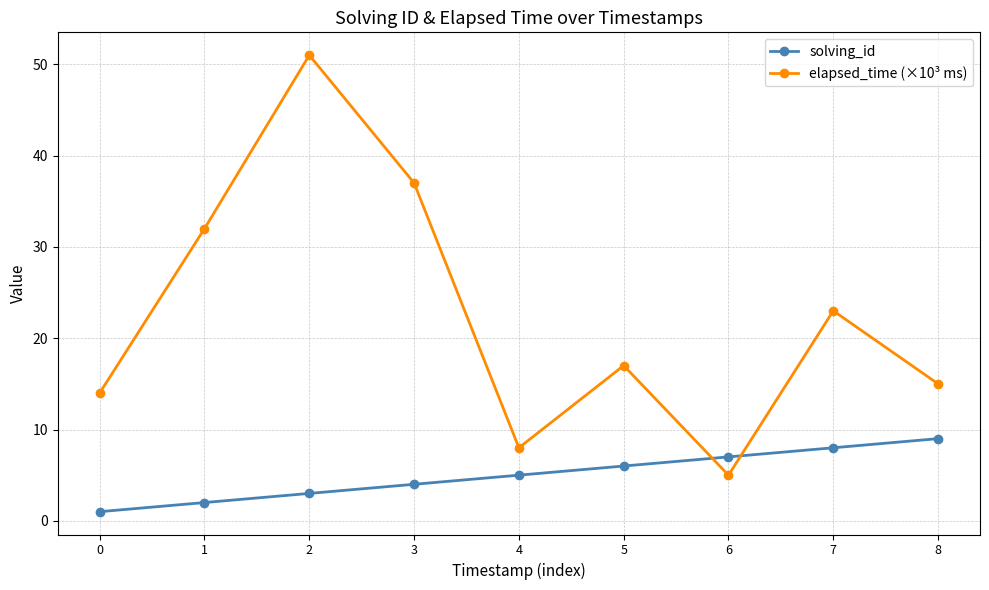

Which series has the largest range (max minus min)?

elapsed_time (×10³ ms)